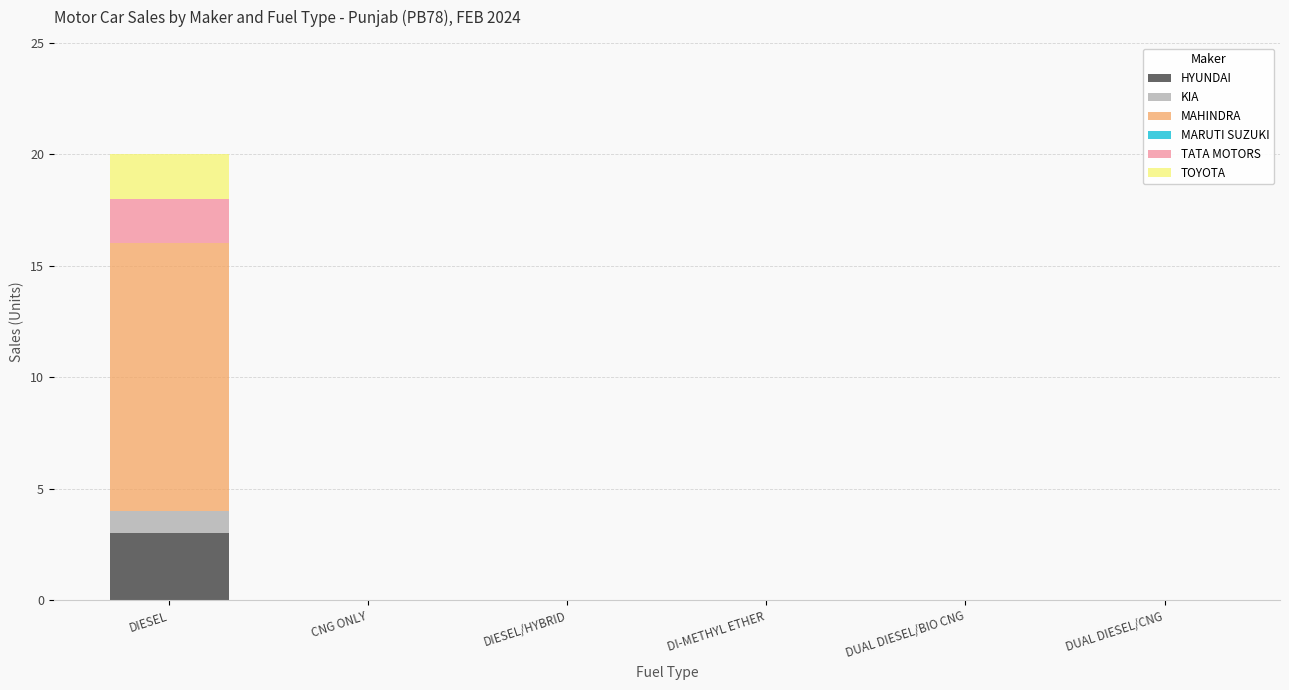

What is the total value across all series at DIESEL?

20